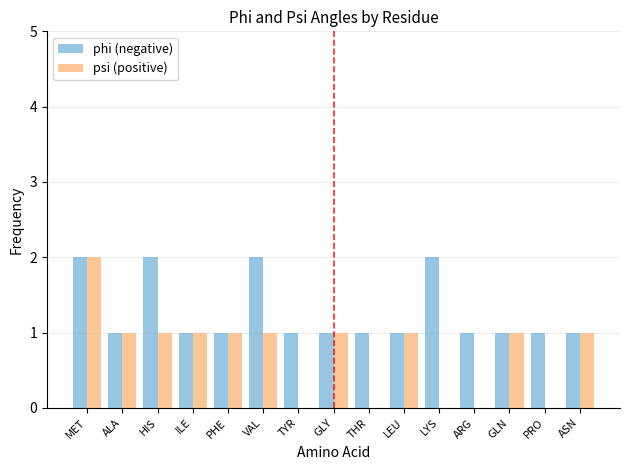

Which series has the largest total across all categories?

phi (negative)